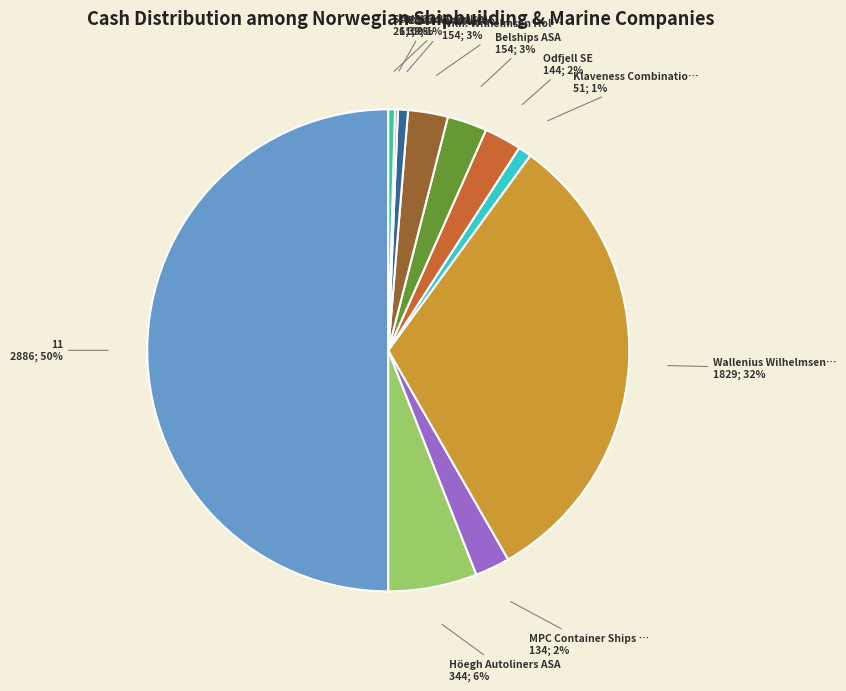

To the nearest percent, what is the difference between the largest and smallest slice percentages?

50%